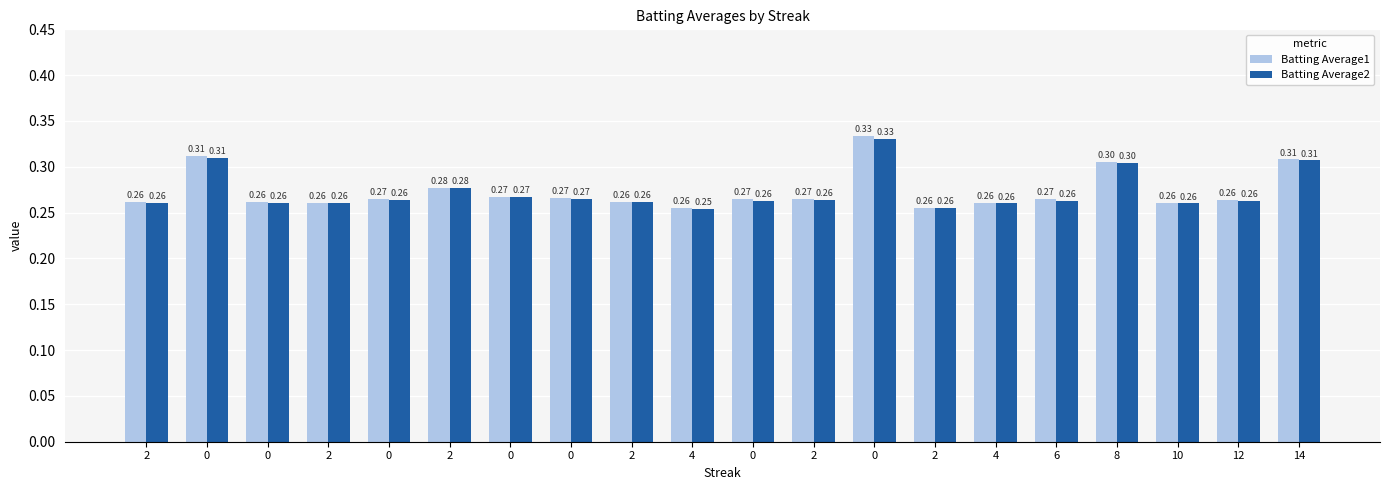

What are all the series names shown in the legend?

Batting Average1, Batting Average2